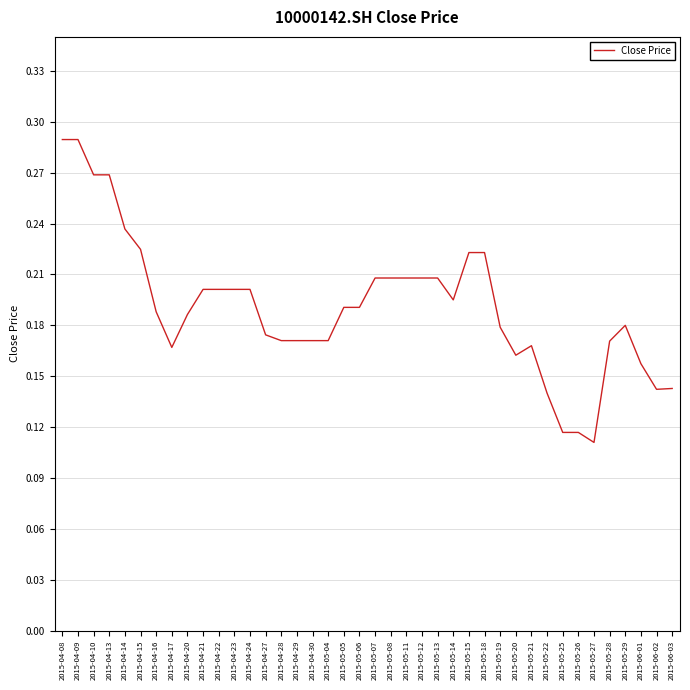

The chart shows a value of 0.0 at 2015-05-05. True or false?

False